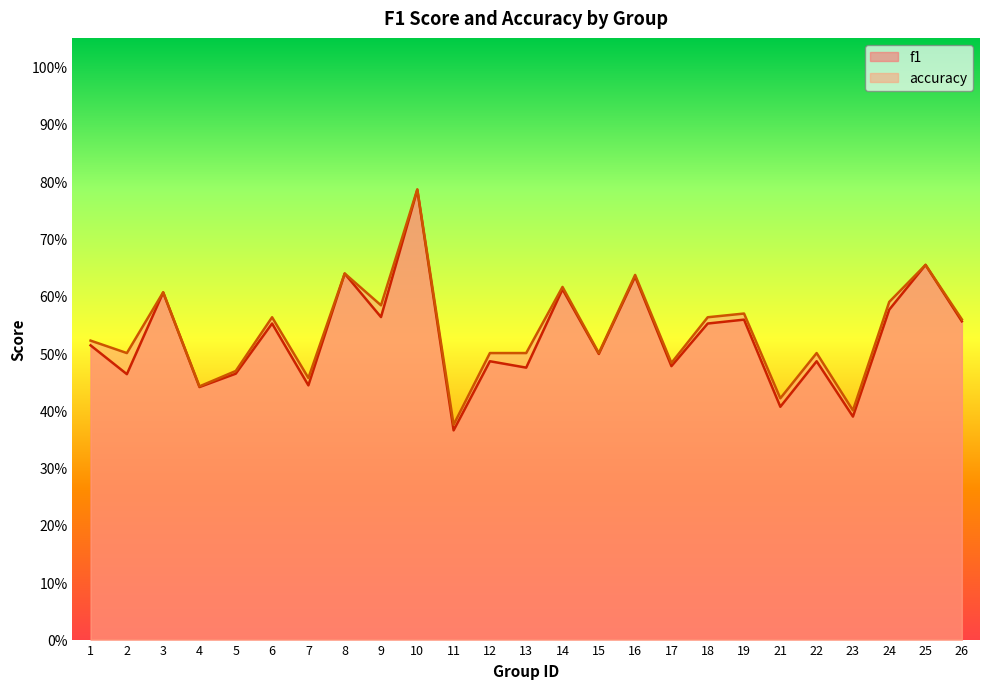

What is the sum of all f1 values?

13.2